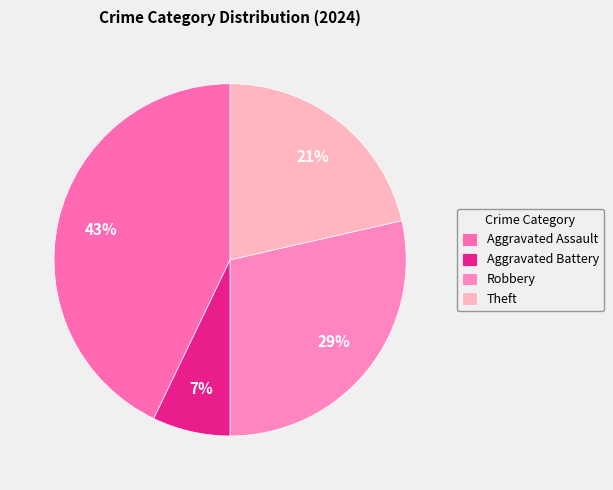

Which category has the smallest portion of the pie?

Aggravated Battery